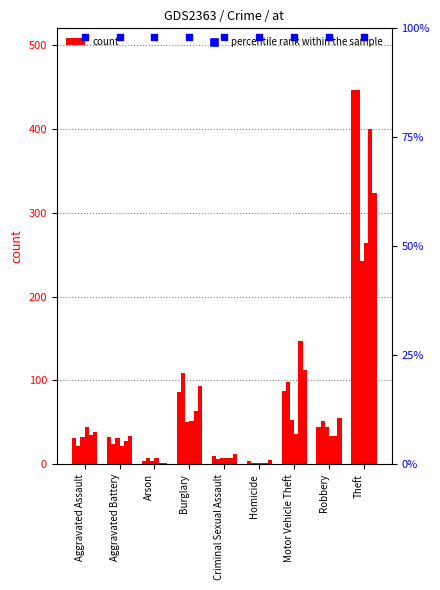

At which category is the sum across all series the highest?

Theft